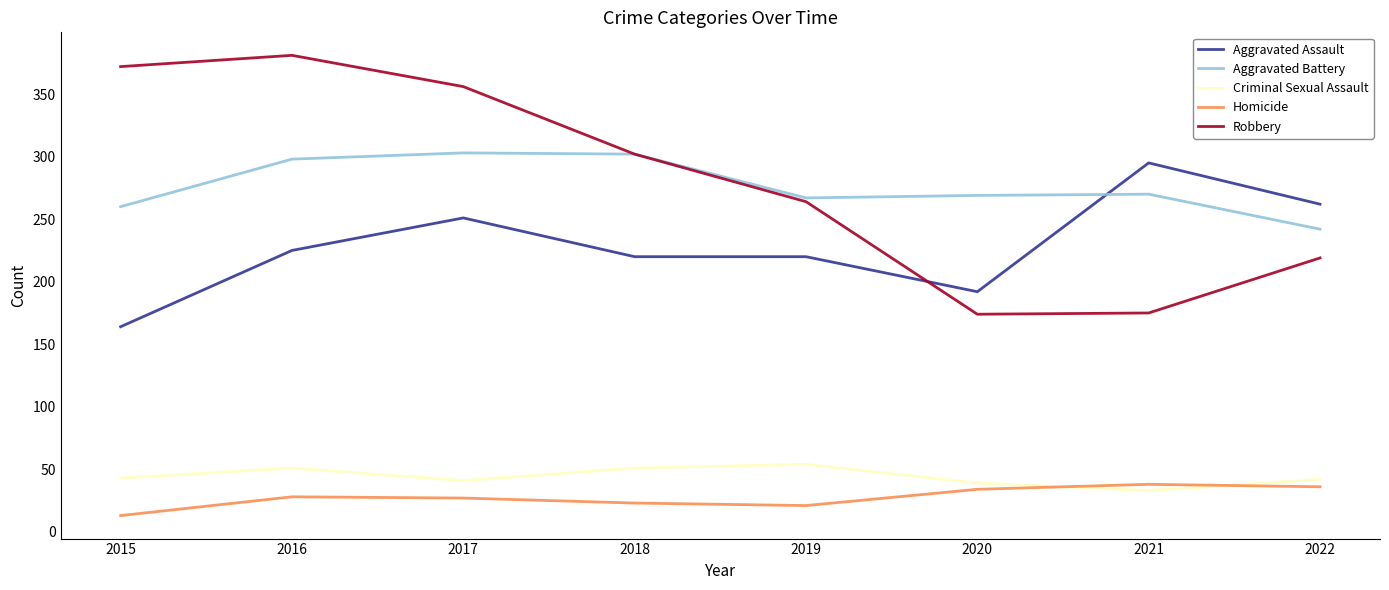

What is the average value of the Robbery series?

280